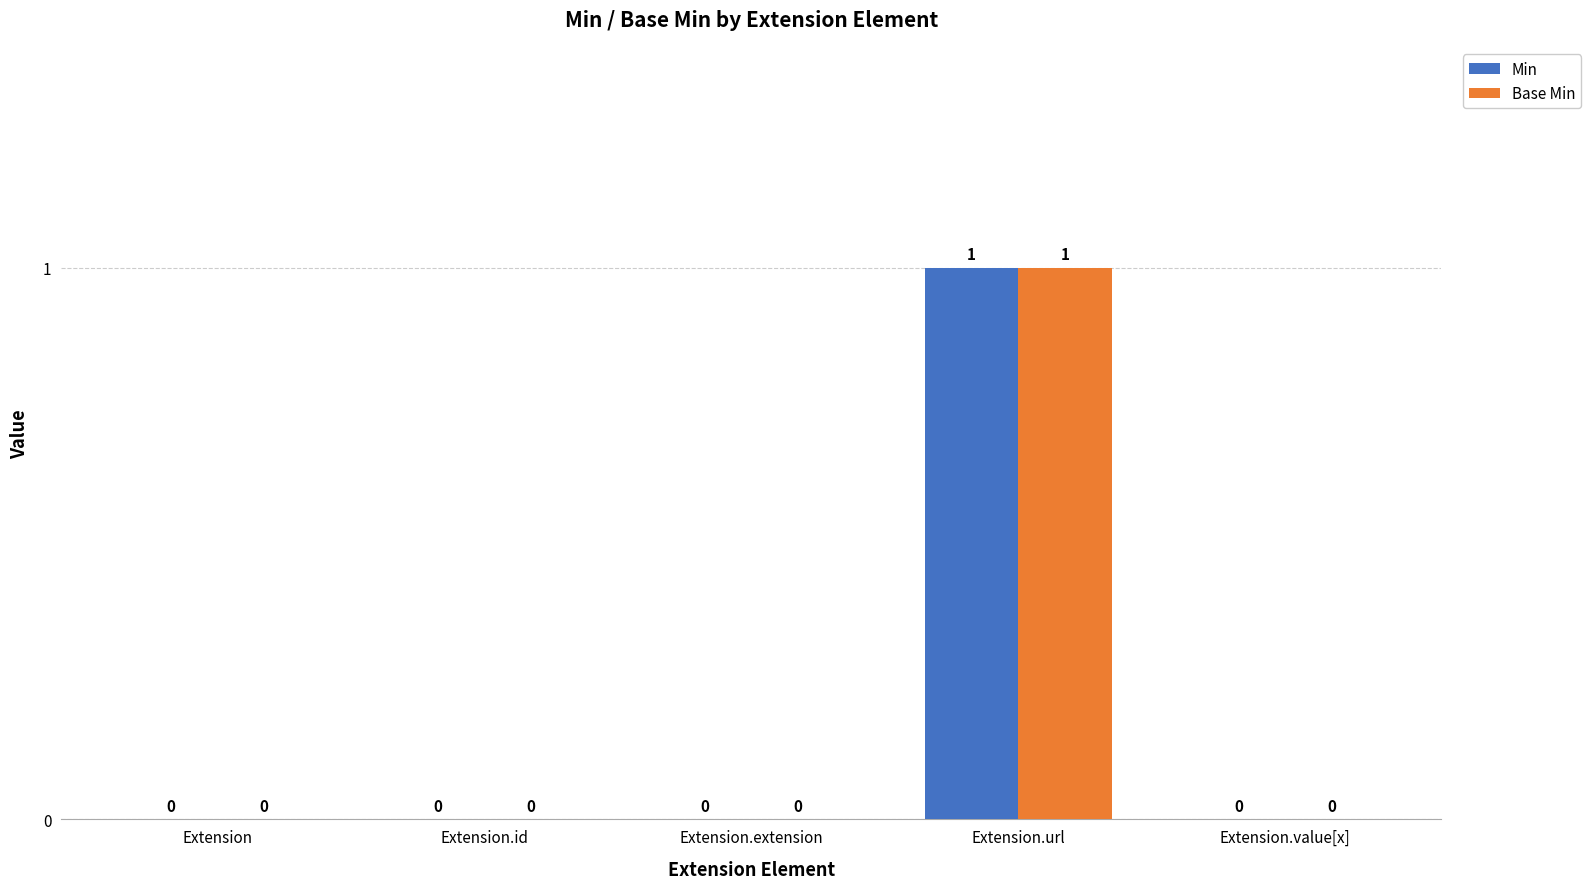

At which category is the sum across all series the highest?

Extension.url